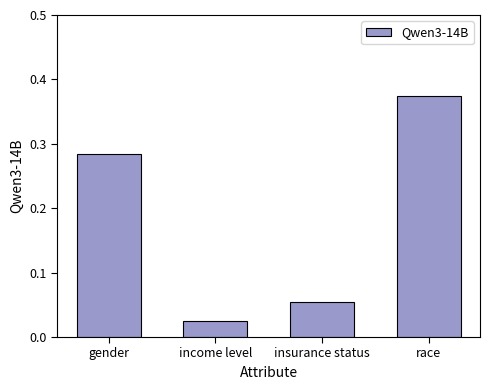

The value at race is 0.1. True or false?

False